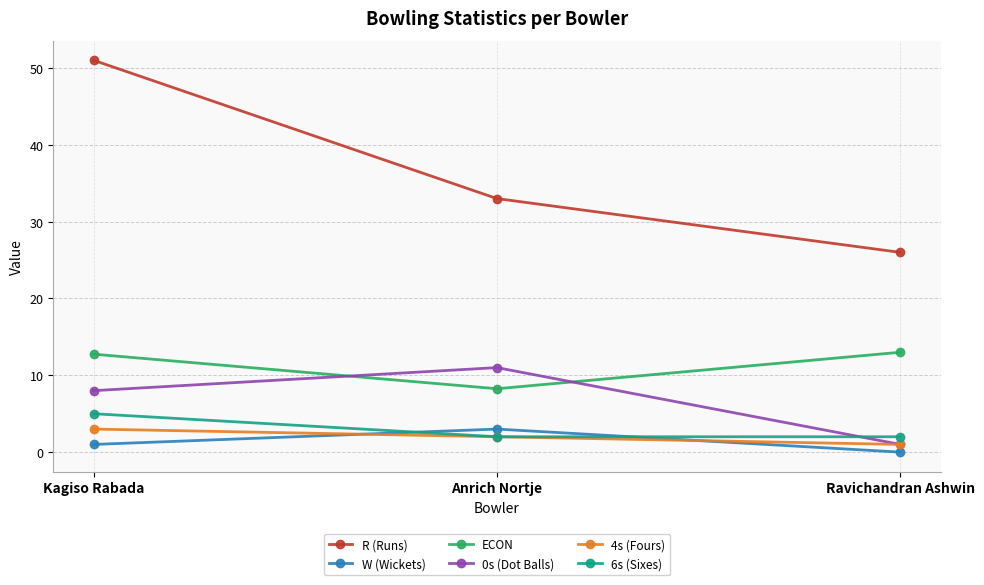

How many values in the W (Wickets) series are below 1?

1